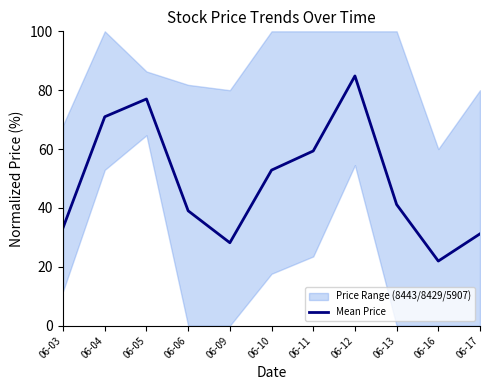

What is the approximate value at 06-09?

28.2